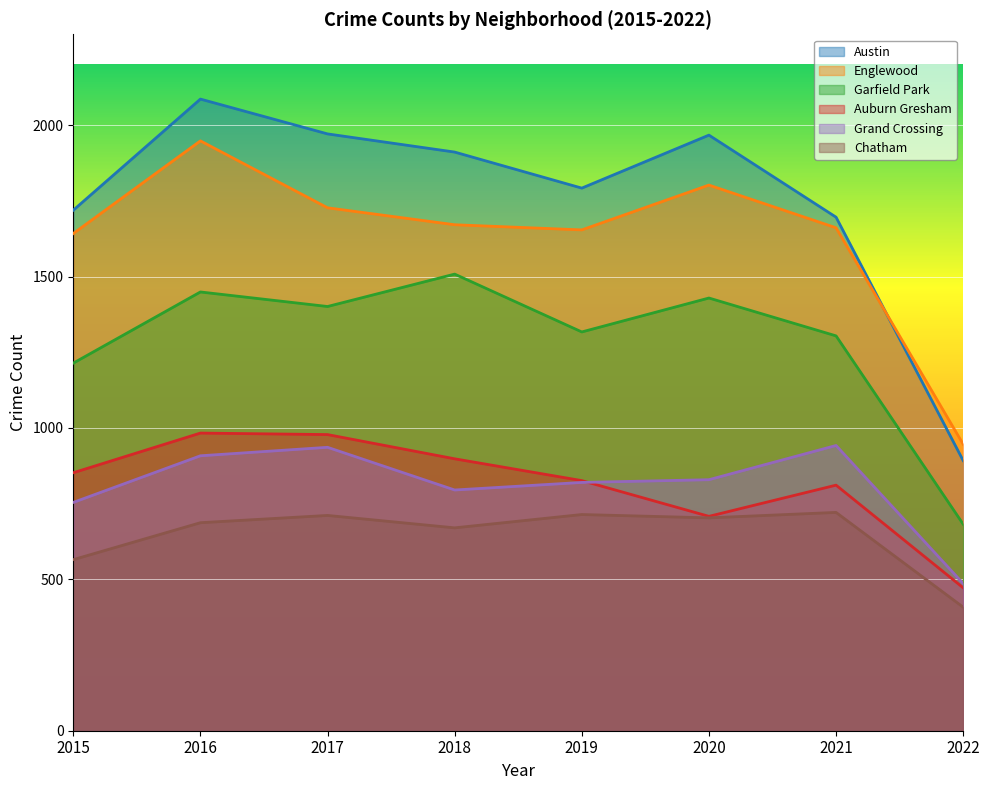

True or false: Chatham and Englewood cross at least once.

False